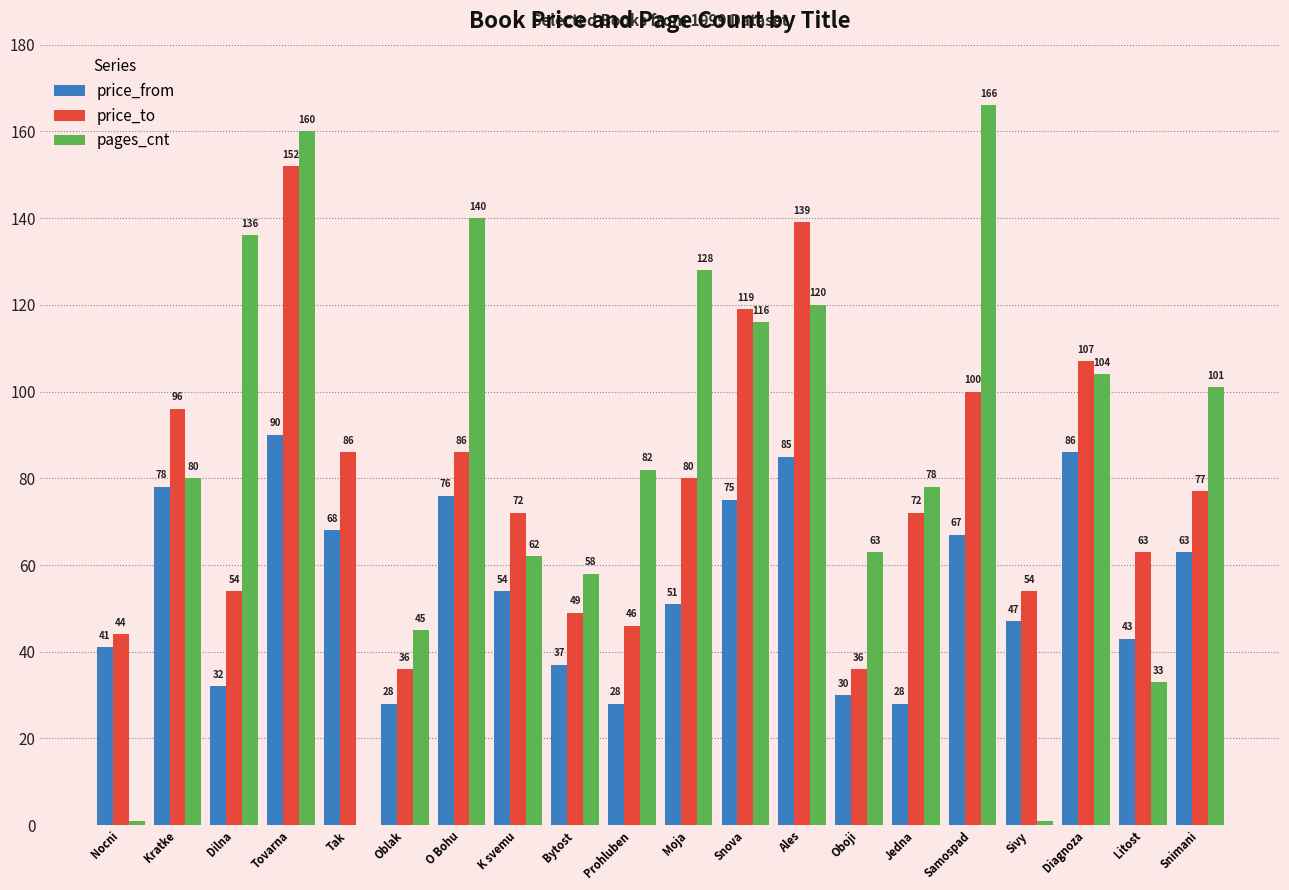

Between Dilna and Jedna, which series saw the biggest shift?

pages_cnt